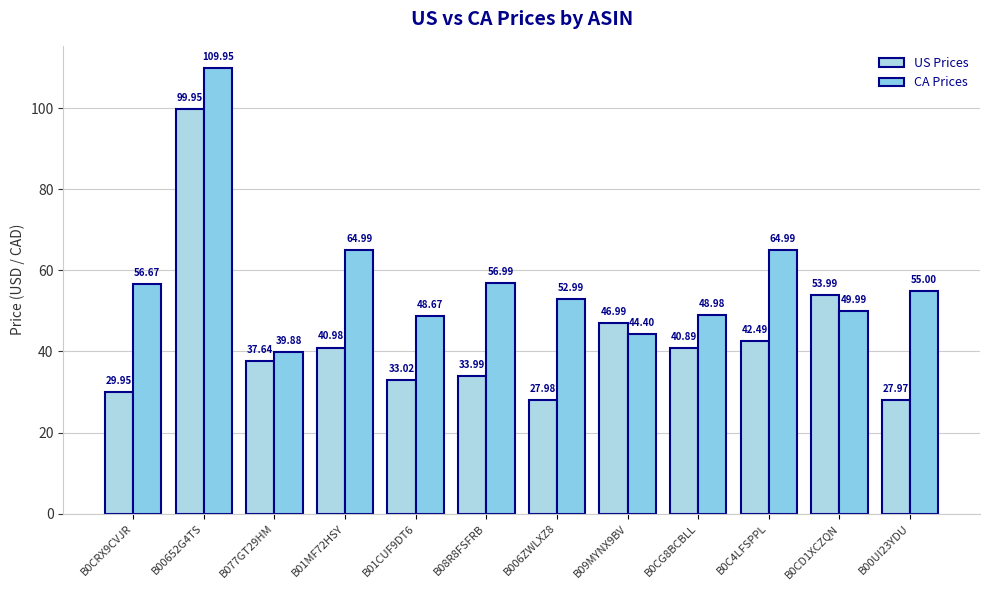

What are all the series names shown in the legend?

US Prices, CA Prices